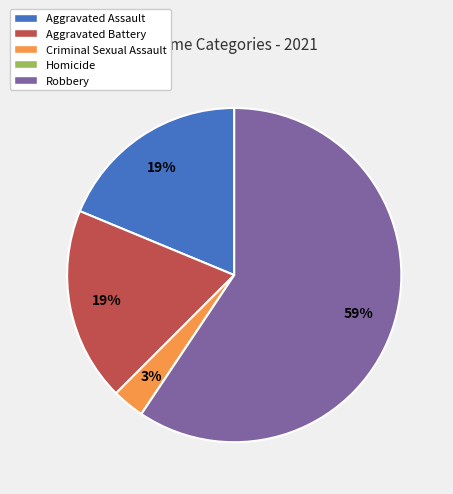

Which slice is the largest?

Robbery